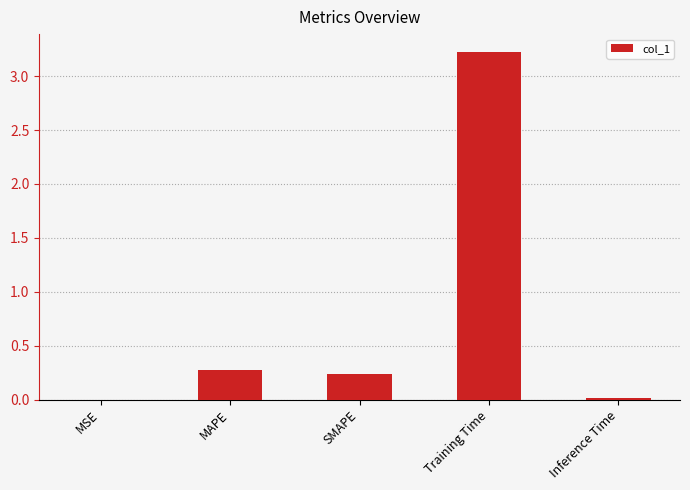

Which has a higher value, Inference Time or Training Time?

Training Time